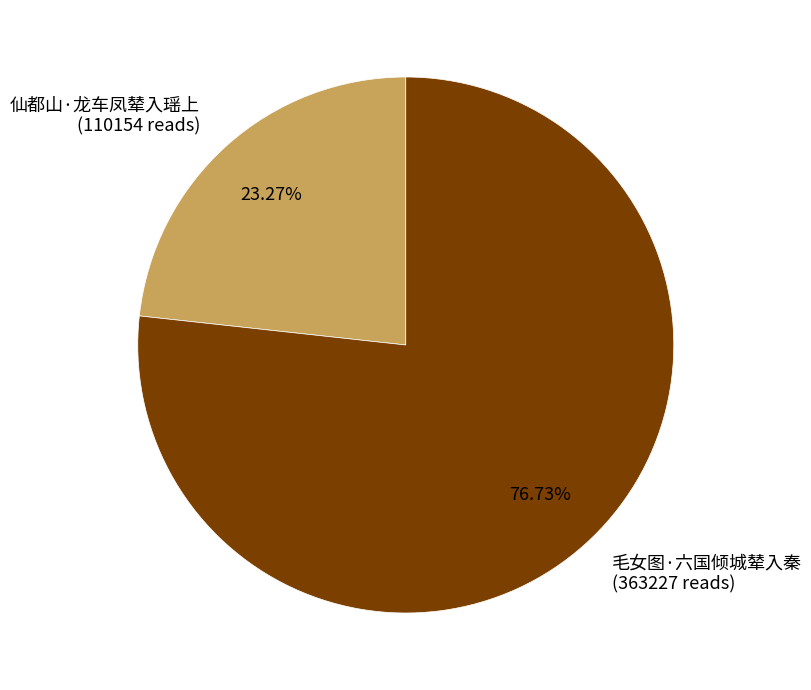

True or false: 毛女图·六国倾城辇入秦 accounts for 82% of the total.

False